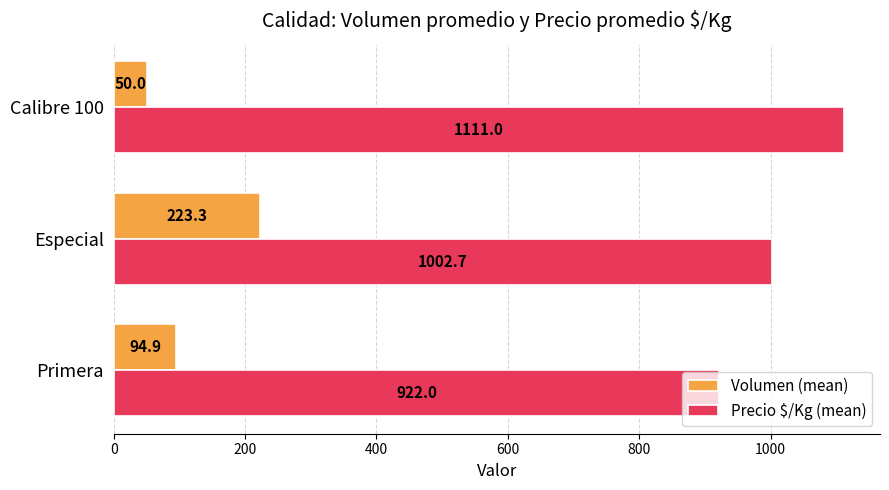

How many series are shown in this chart?

2